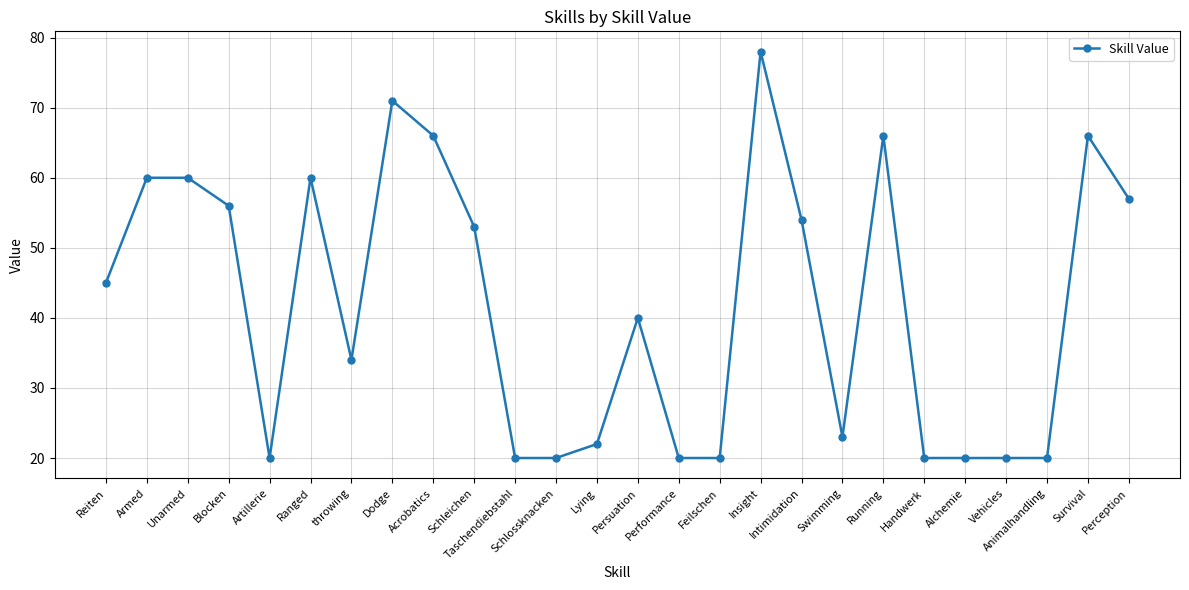

What is the greatest value displayed?

78